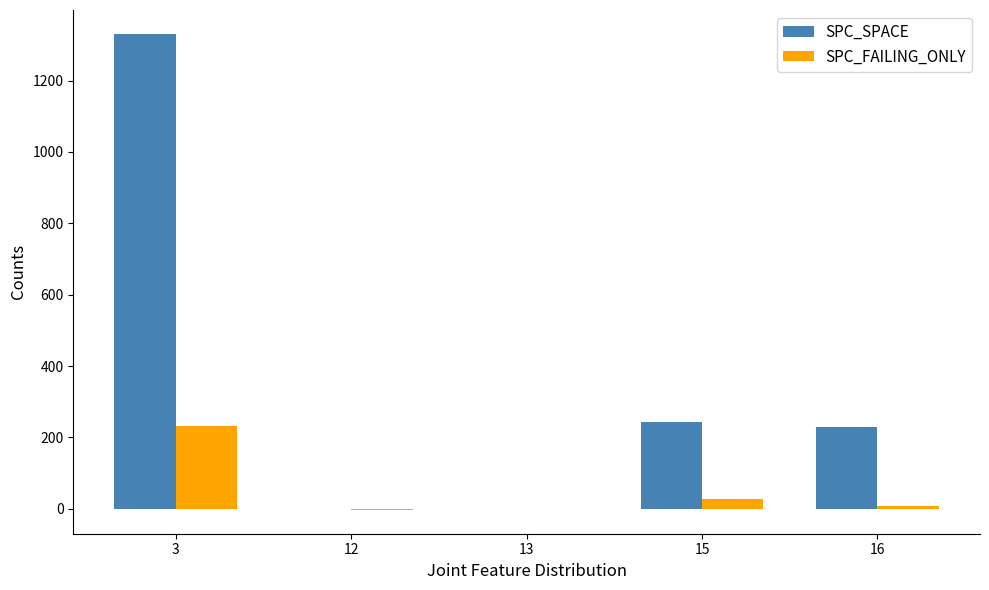

The value of SPC_SPACE at 16 is 229. True or false?

True